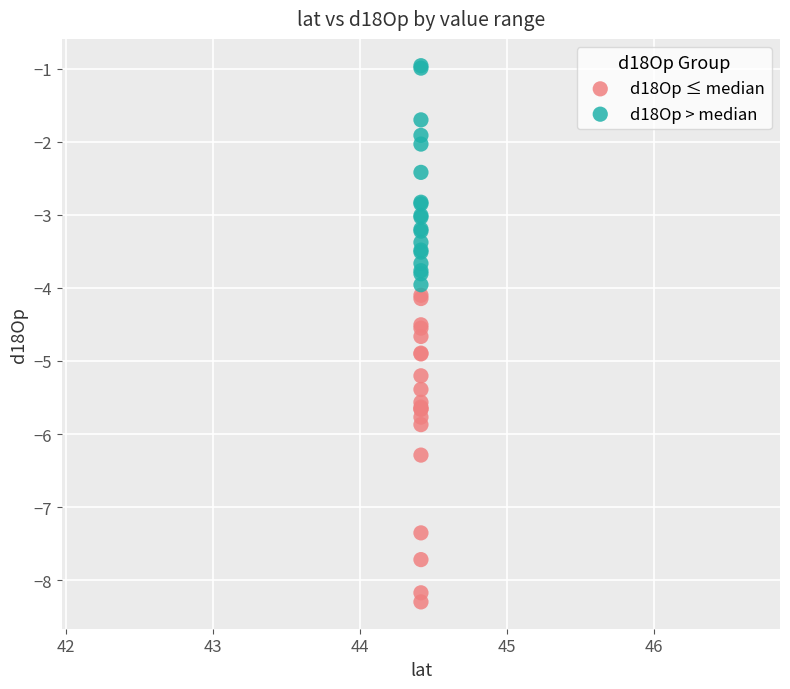

Which series reaches the minimum Y coordinate?

d18Op ≤ median